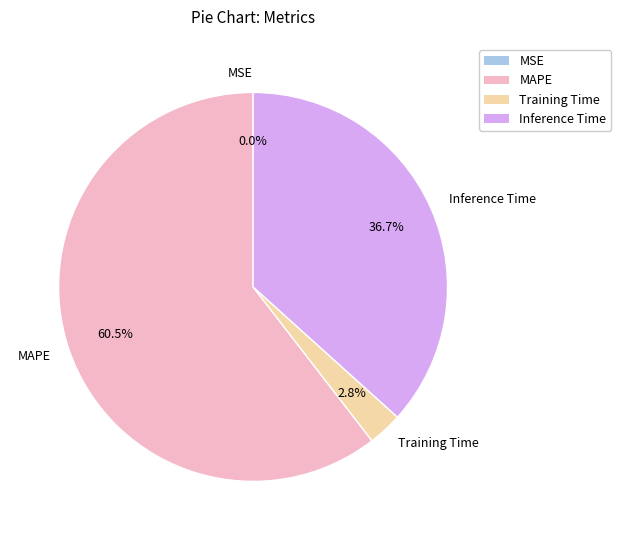

Between MAPE and Training Time, which is larger?

MAPE